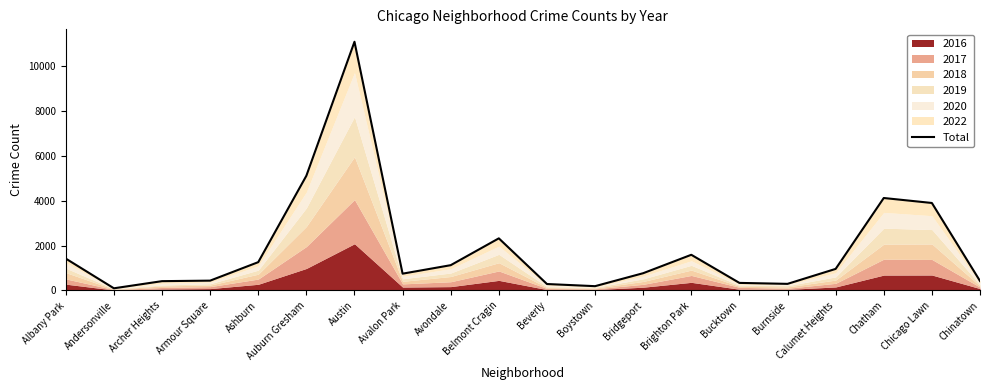

True or false: there are more than 1 points higher than both neighbors.

True